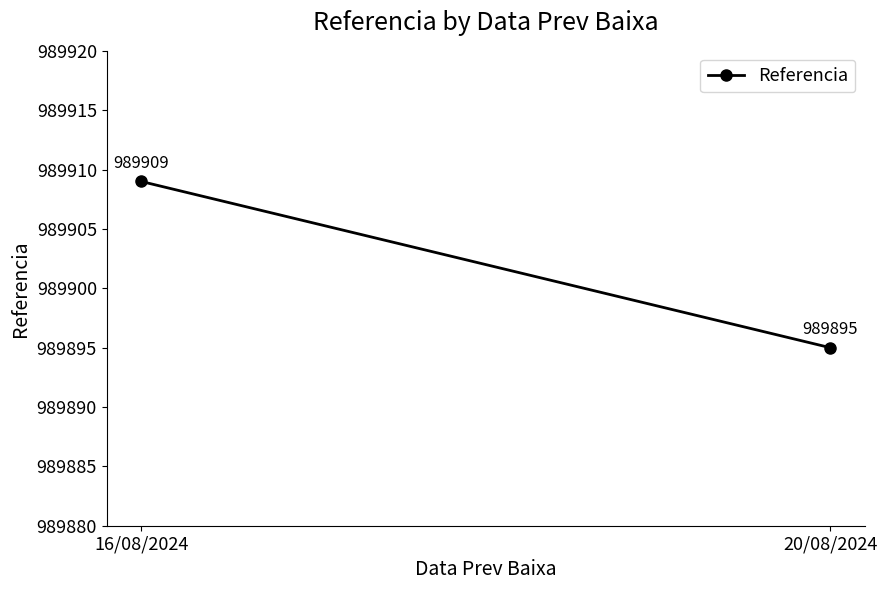

Which category has the highest value across all series?

16/08/2024